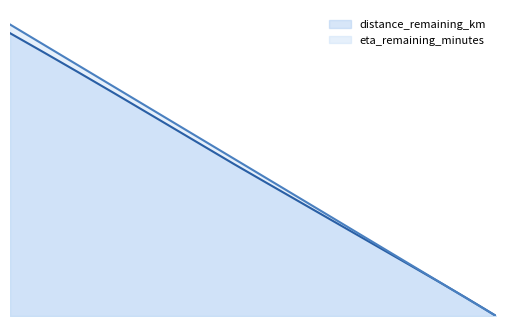

True or false: eta_remaining_minutes and distance_remaining_km intersect in this chart.

False